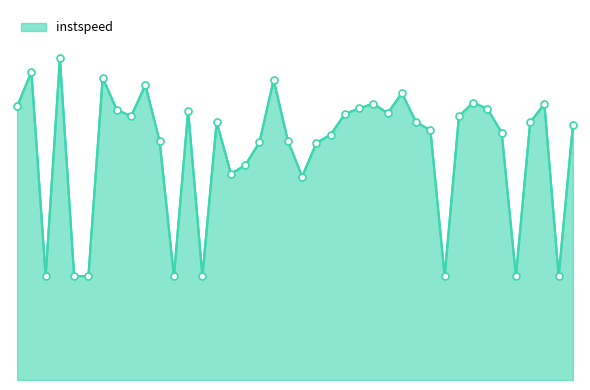

Does the chart display data point markers on the line(s)?

No